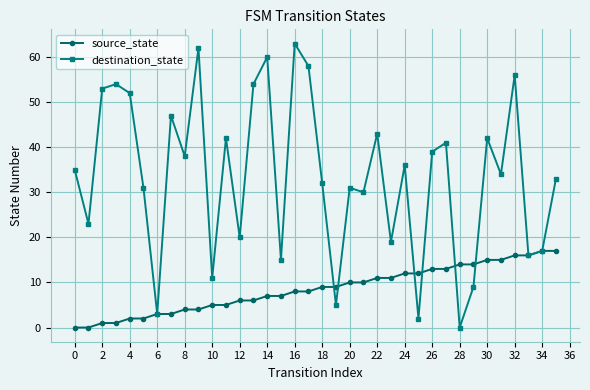

How many values in destination_state are above zero?

35